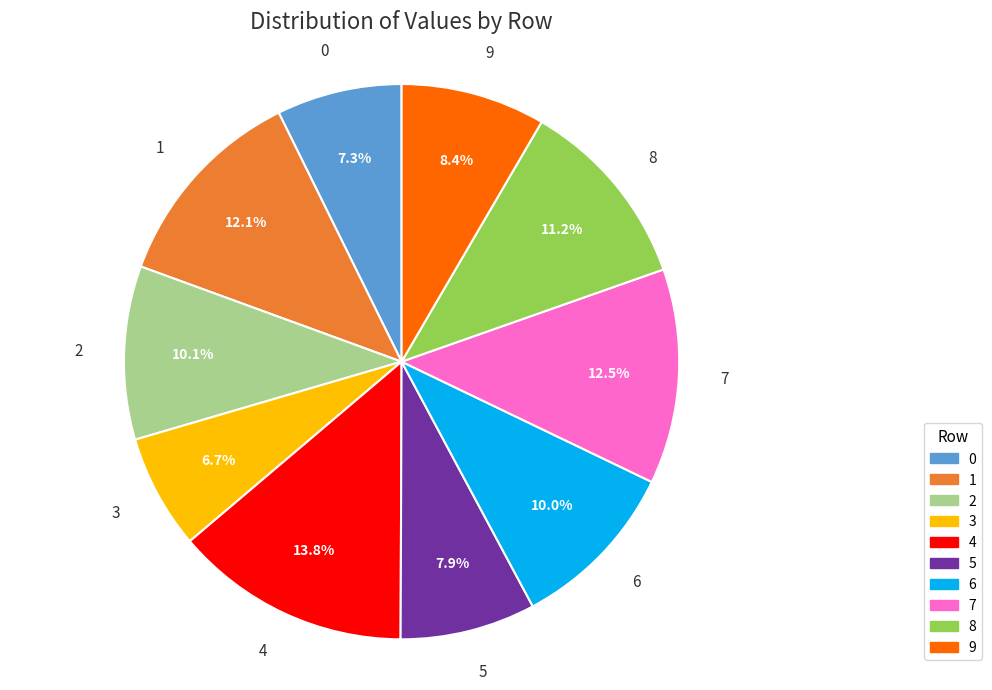

Which category has the biggest portion of the pie?

4